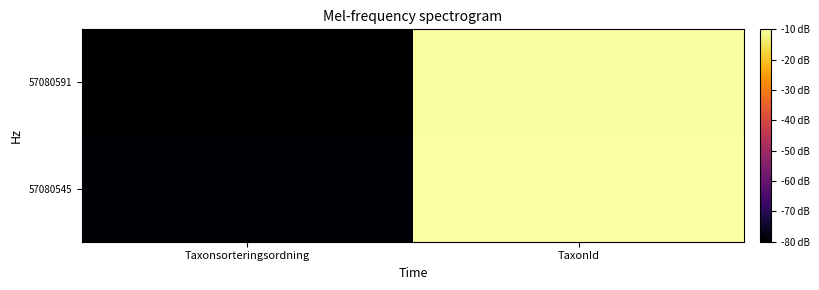

Rank the series by their average value, from lowest to highest.

57080591, 57080545